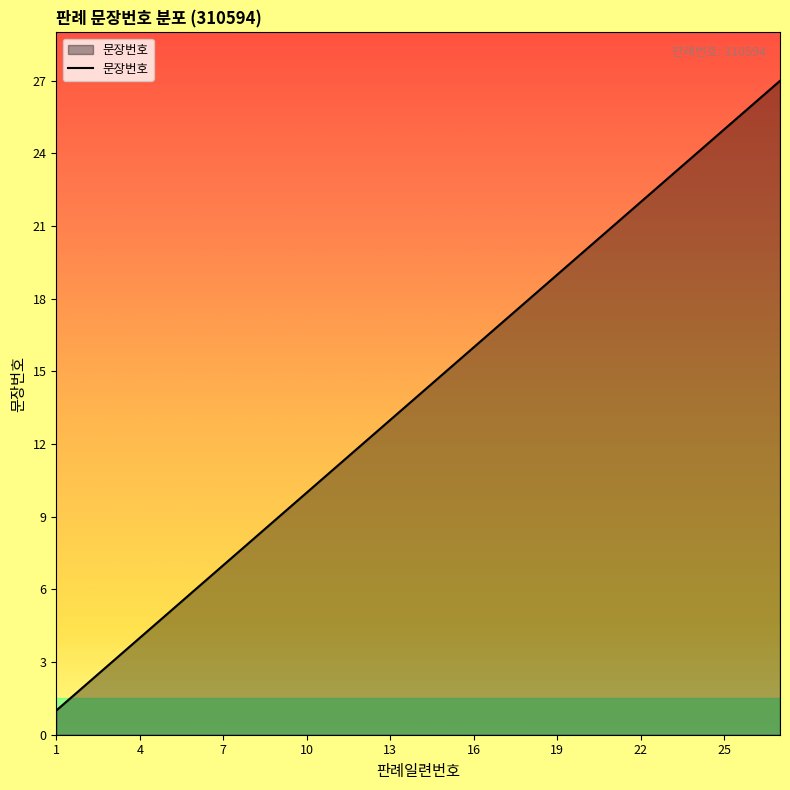

How many lines are shown in the chart?

1